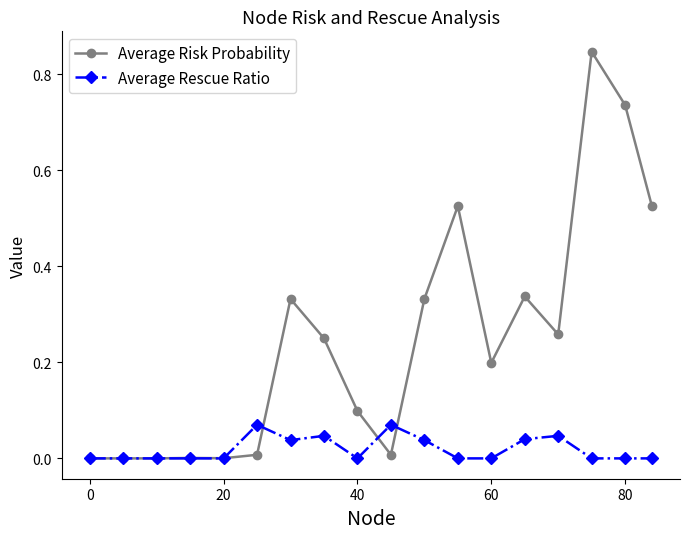

Rank the series by their average value, from lowest to highest.

Average Rescue Ratio, Average Risk Probability